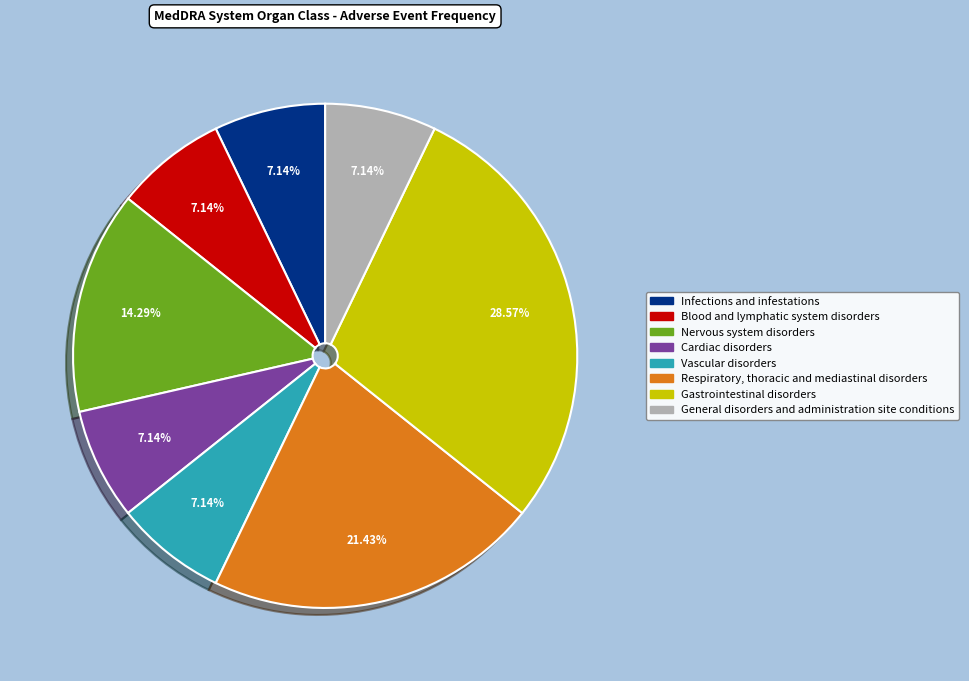

How many segments does this pie chart have?

8